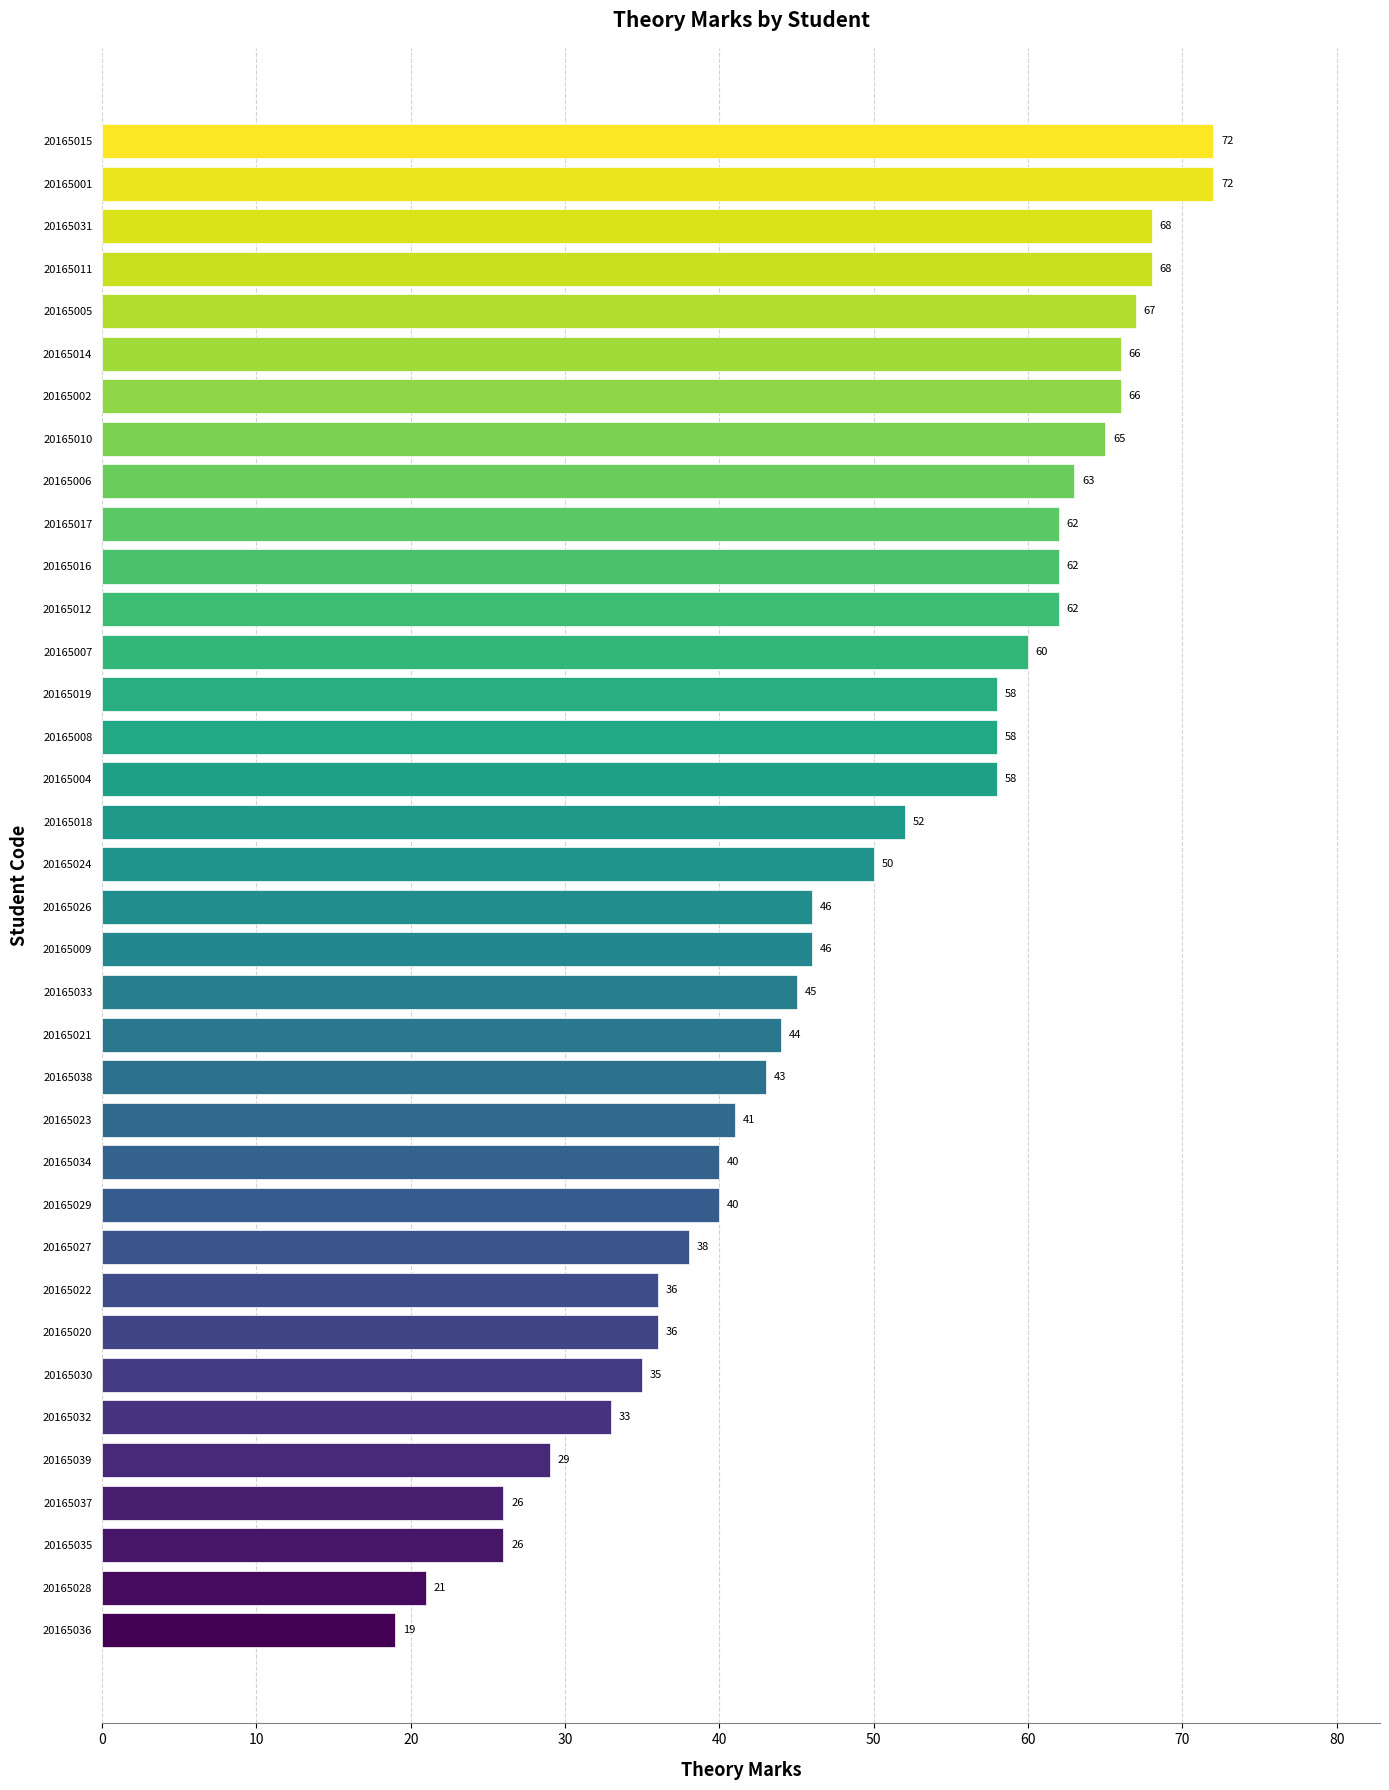

Reading bottom to top, list all the values displayed in this chart.

20165036=19	20165028=21	20165035=26	20165037=26	20165039=29	20165032=33	20165030=35	20165020=36	20165022=36	20165027=38	20165029=40	20165034=40	20165023=41	20165038=43	20165021=44	20165033=45	20165009=46	20165026=46	20165024=50	20165018=52	20165004=58	20165008=58	20165019=58	20165007=60	20165012=62	20165016=62	20165017=62	20165006=63	20165010=65	20165002=66	20165014=66	20165005=67	20165011=68	20165031=68	20165001=72	20165015=72